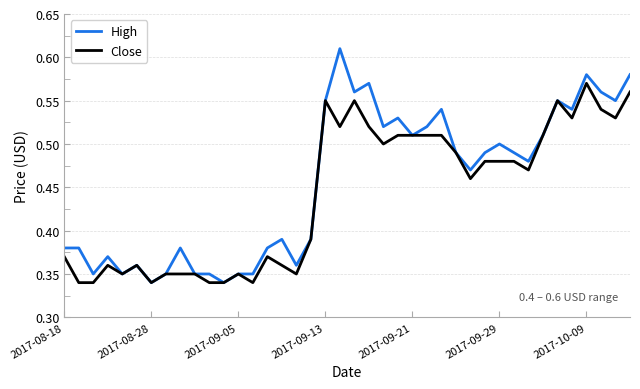

List the series in order of their peak value, lowest first.

Close, High